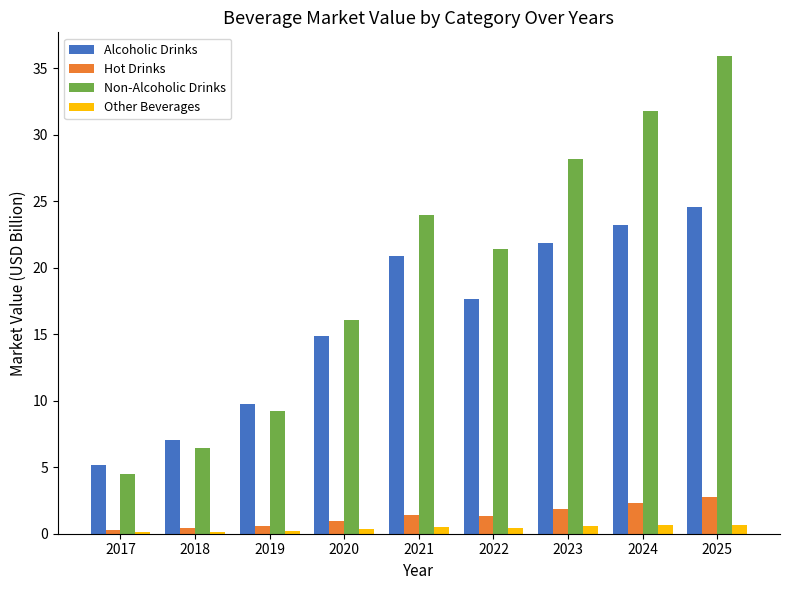

At which category does the chart reach its peak across all series?

2025